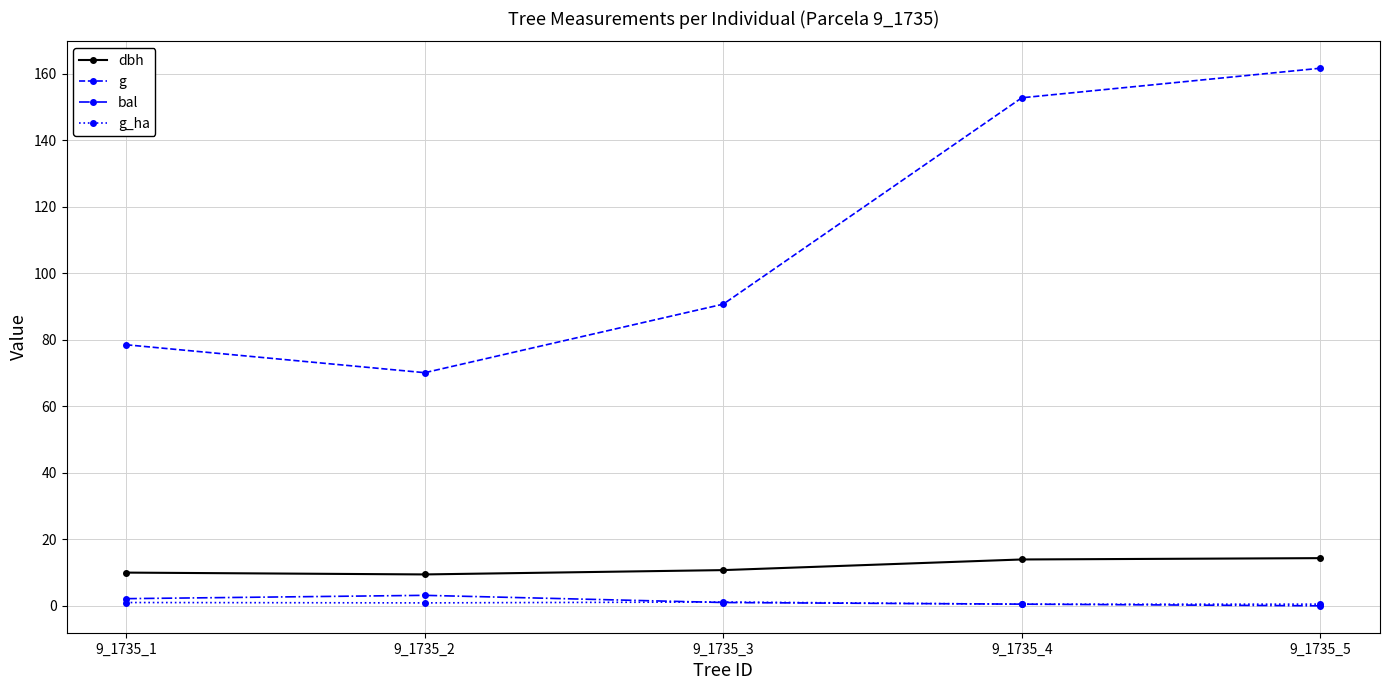

At how many categories does at least one series exceed 144?

2